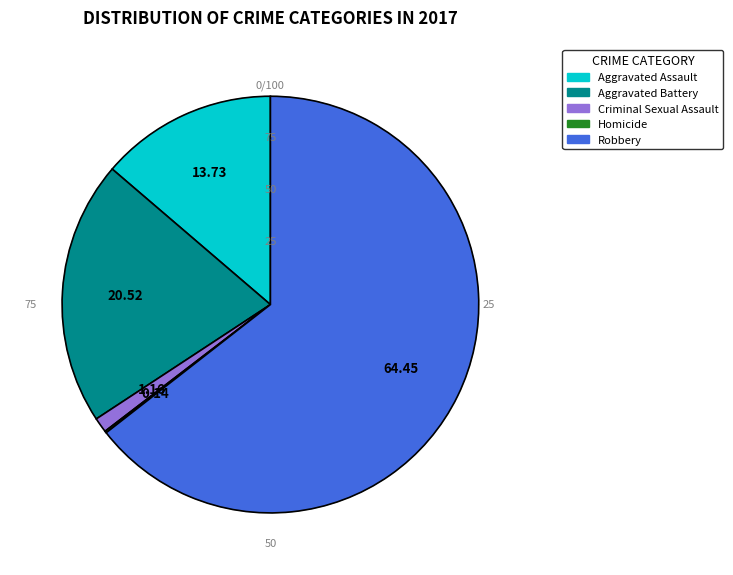

What portion of the pie excludes Aggravated Assault?

86.3%